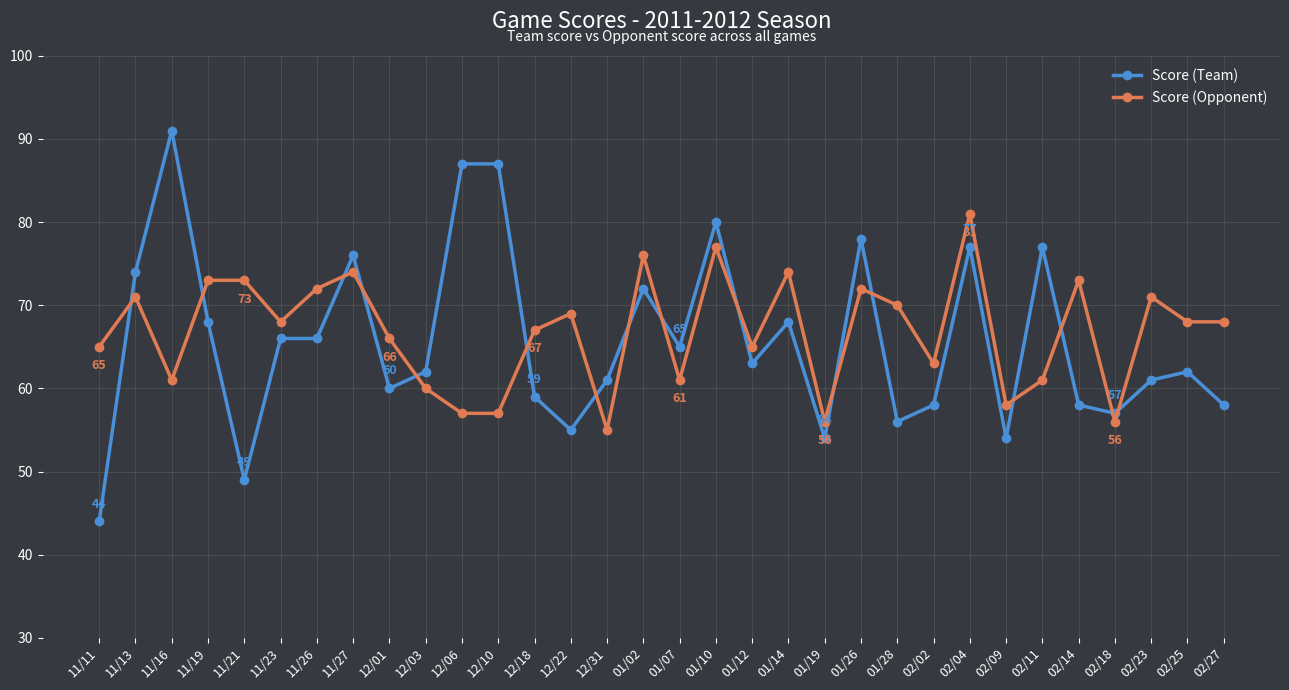

The Score (Opponent) series shows 35 at 12/03. True or false?

False